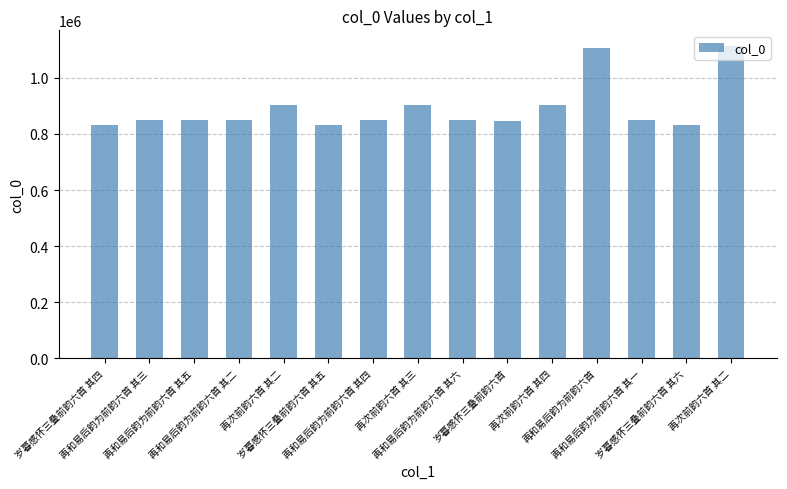

Count the number of categories in the chart.

15